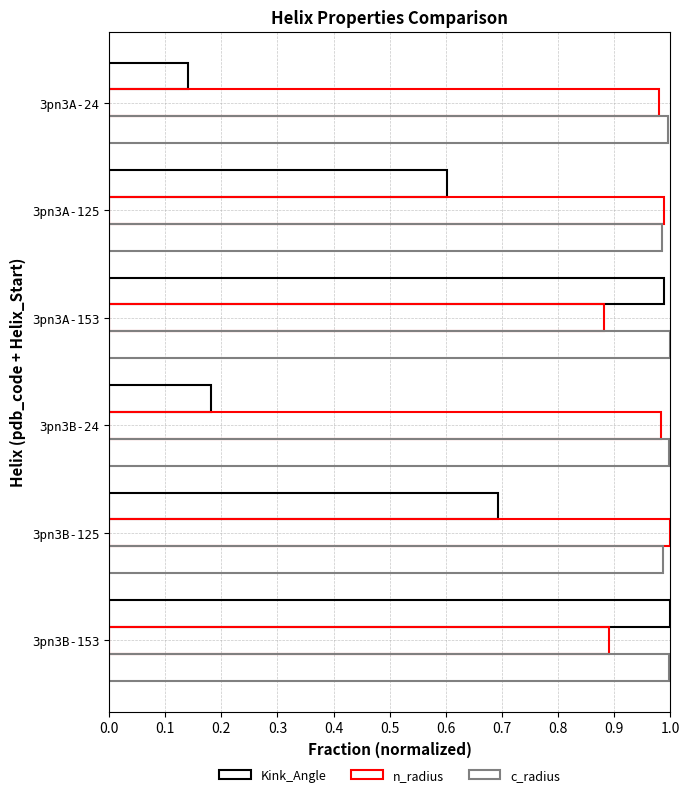

Count the number of data series in this chart.

3